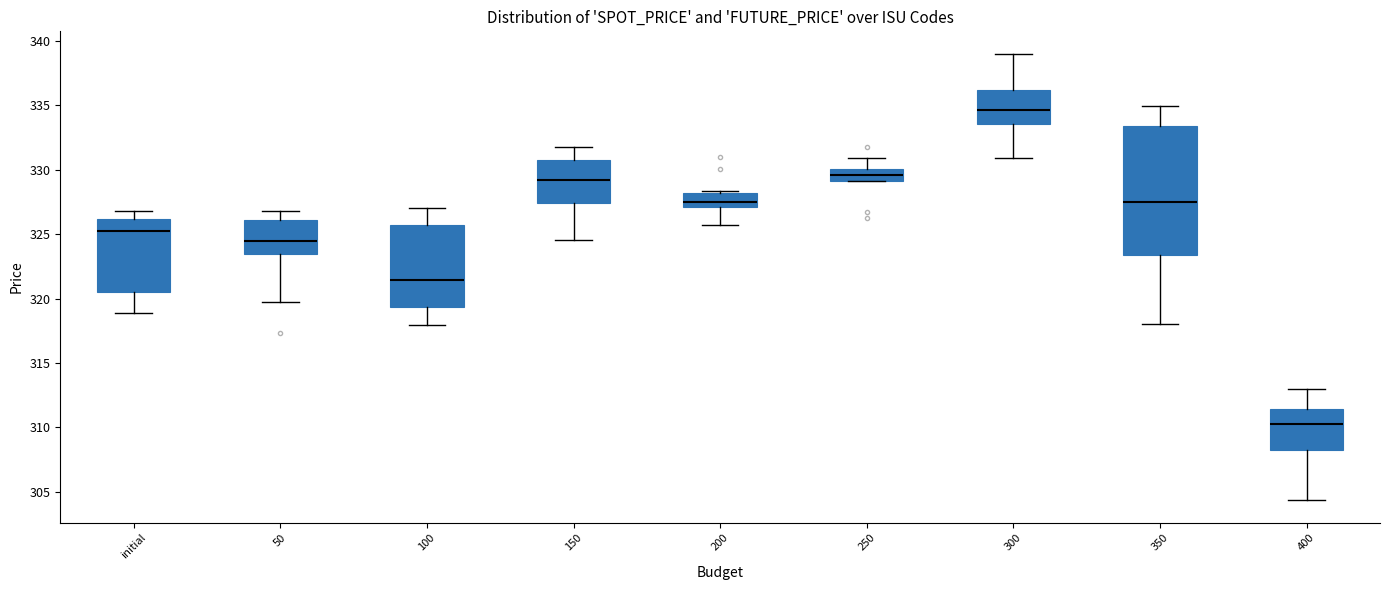

Which box is the tallest, from its lower edge to its upper edge?

350